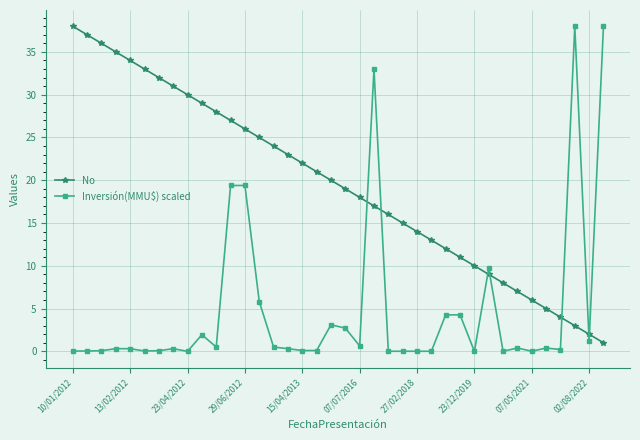

True or false: No has more than 1 points higher than both neighbors.

False